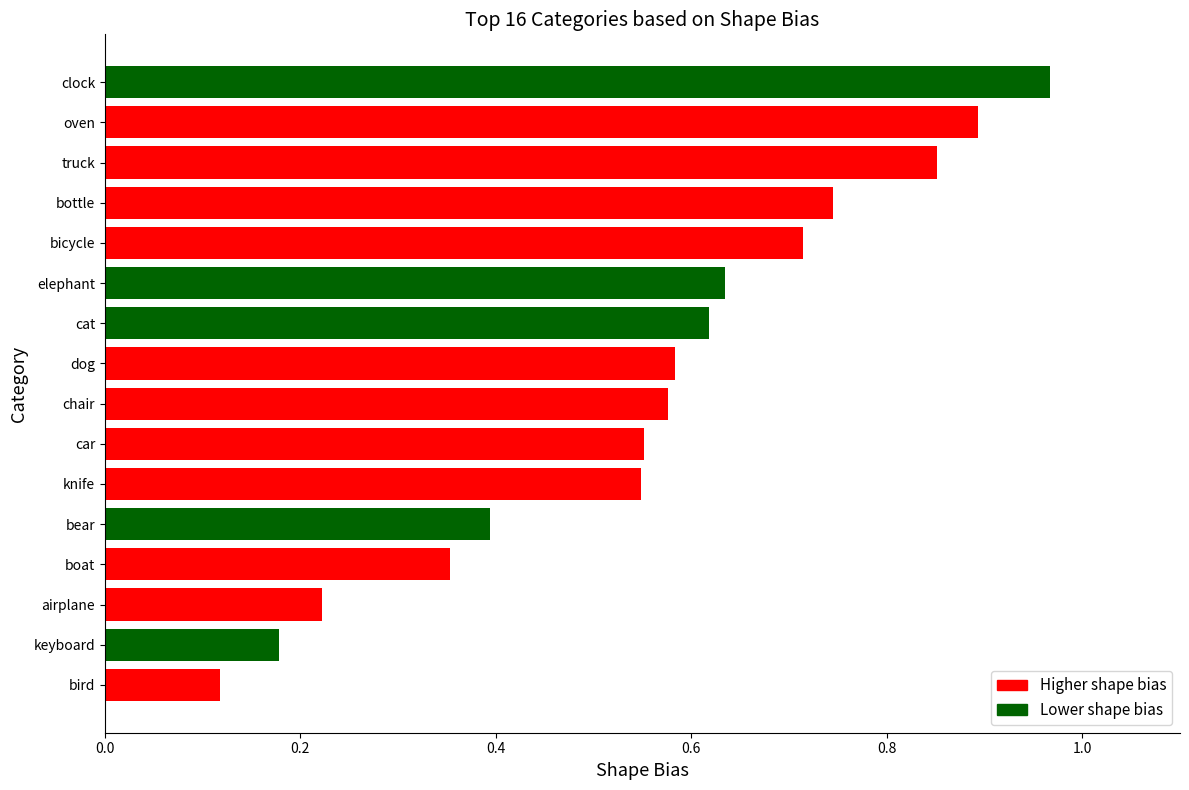

What is the change in value from elephant to truck?

+0.2